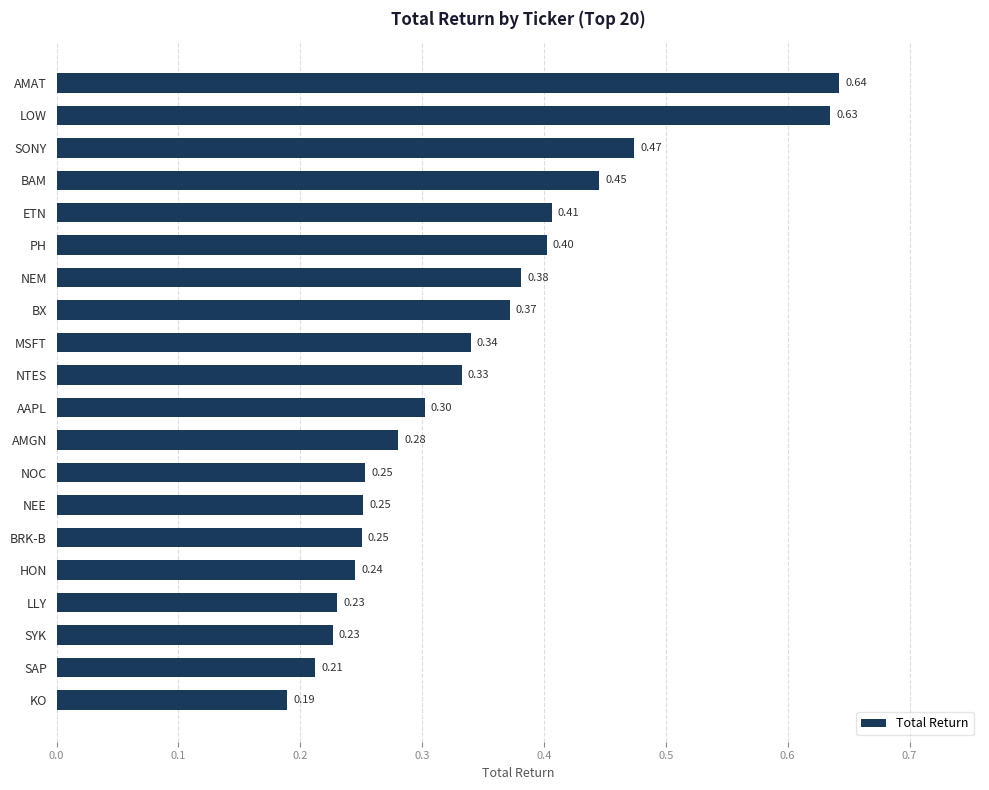

What is the label of the 9th bar from the bottom?

AMGN